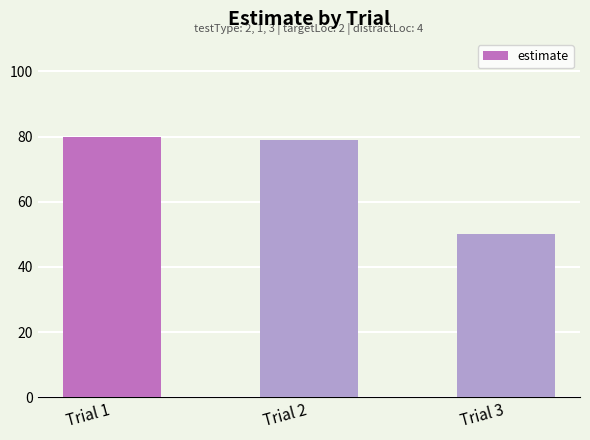

List the labels in order of value, smallest first.

Trial 3, Trial 2, Trial 1